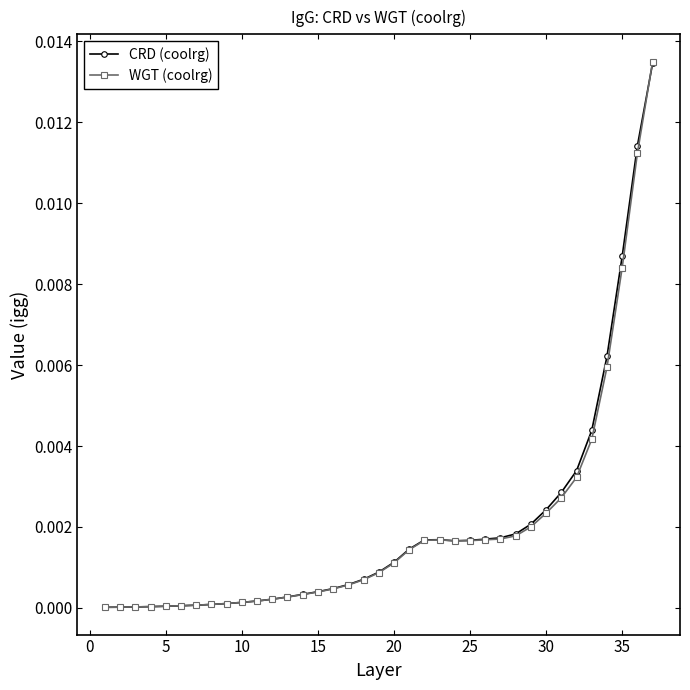

Which series has the widest spread of values?

WGT (coolrg)